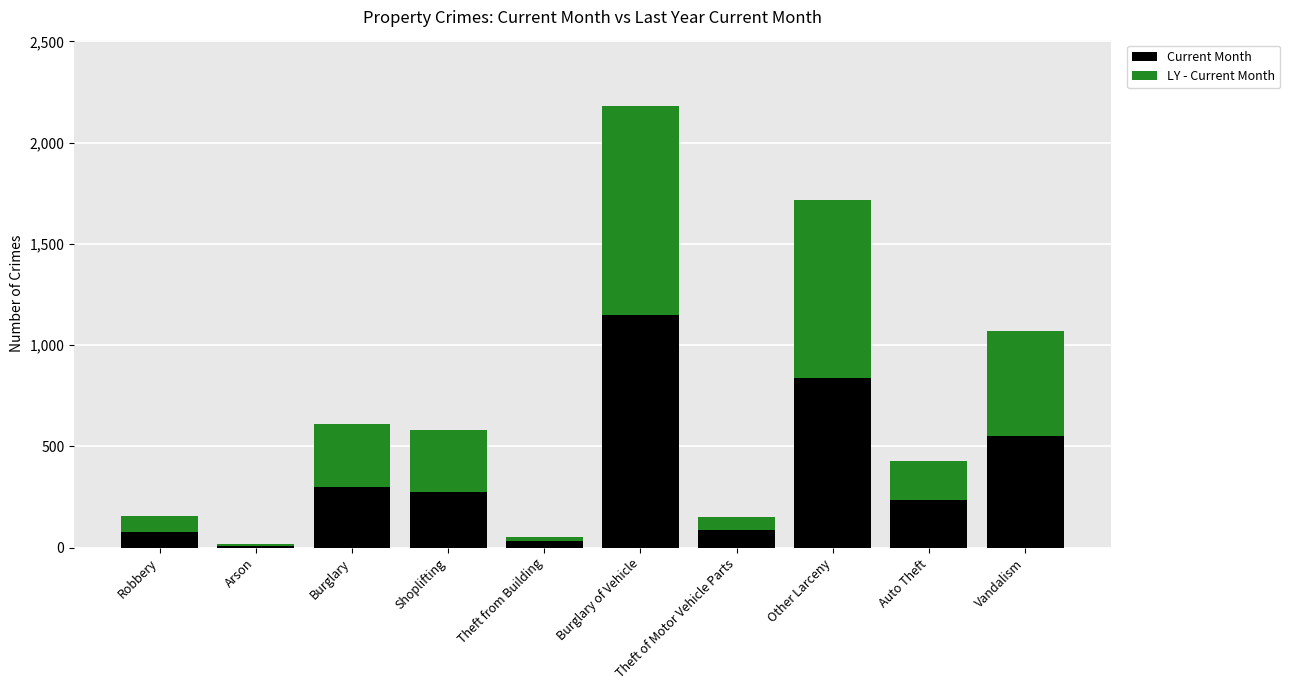

What is the highest value of the Current Month series?

1149